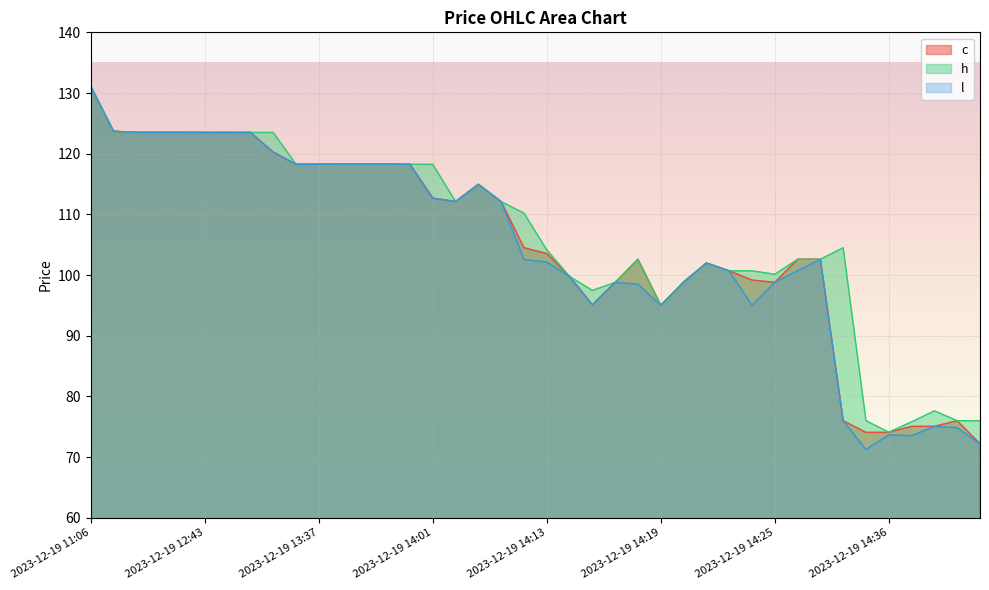

Which series has the largest range (max minus min)?

l